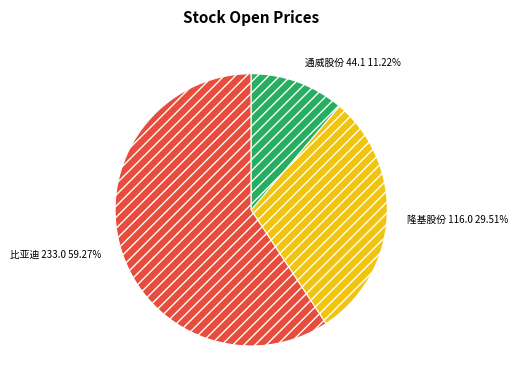

The 比亚迪 slice represents 59% of the pie. True or false?

True